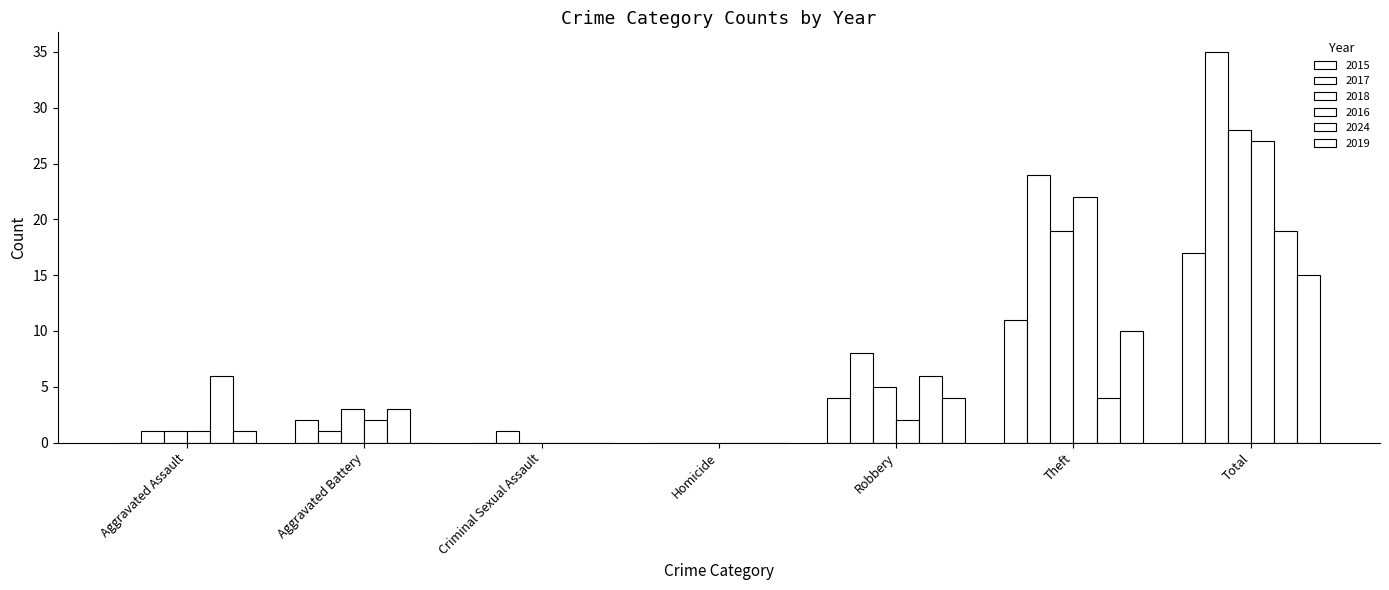

What is the sum of all 2017 values?

70